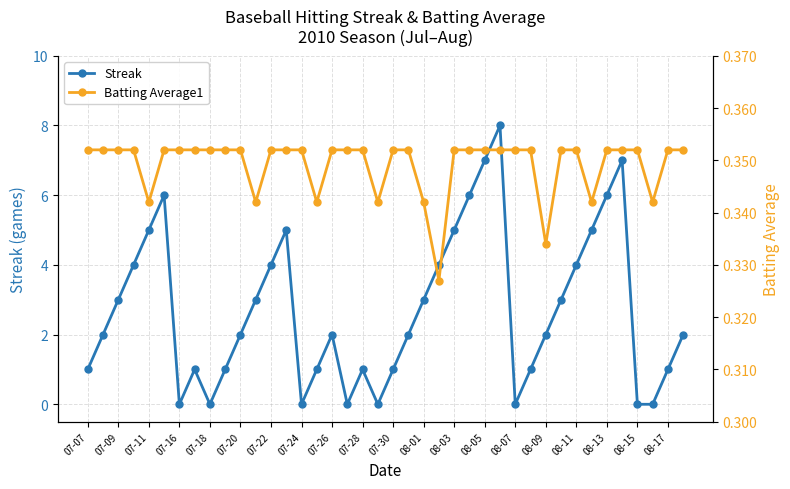

What is the value of the Streak point at the 34th from the left?

5.0